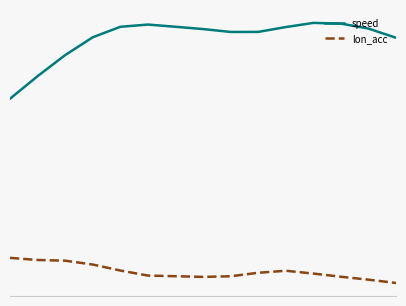

What is the value of the speed point at the 4th from the left?

31.4